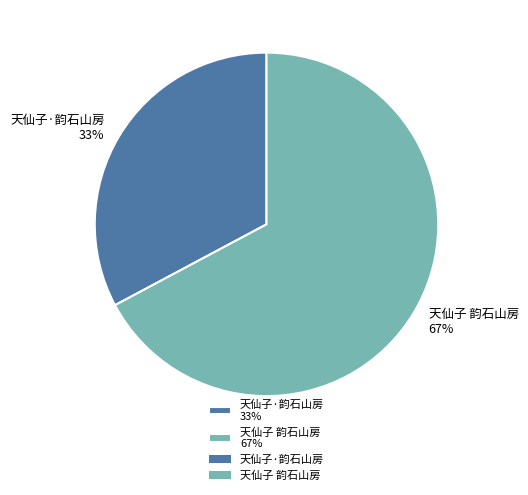

Is the sum of 天仙子·韵石山房 33% and 天仙子 韵石山房 67% greater than half?

Yes